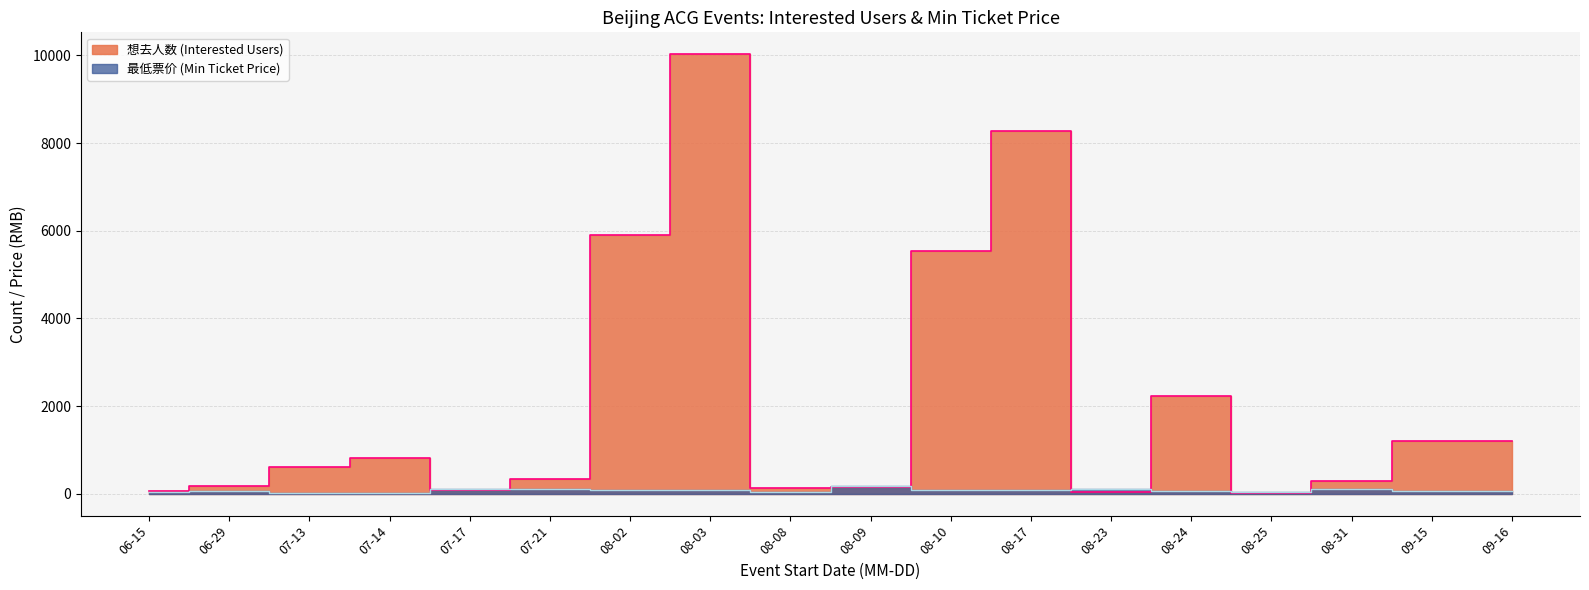

True or false: 最低票价 has more than 0 points higher than both neighbors.

True